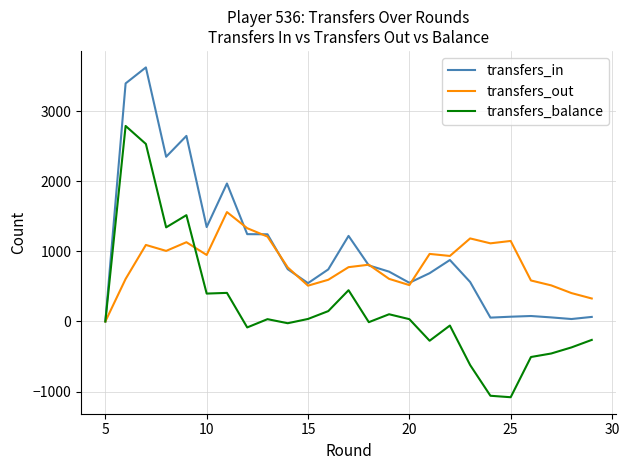

Which series has the largest range (max minus min)?

transfers_balance